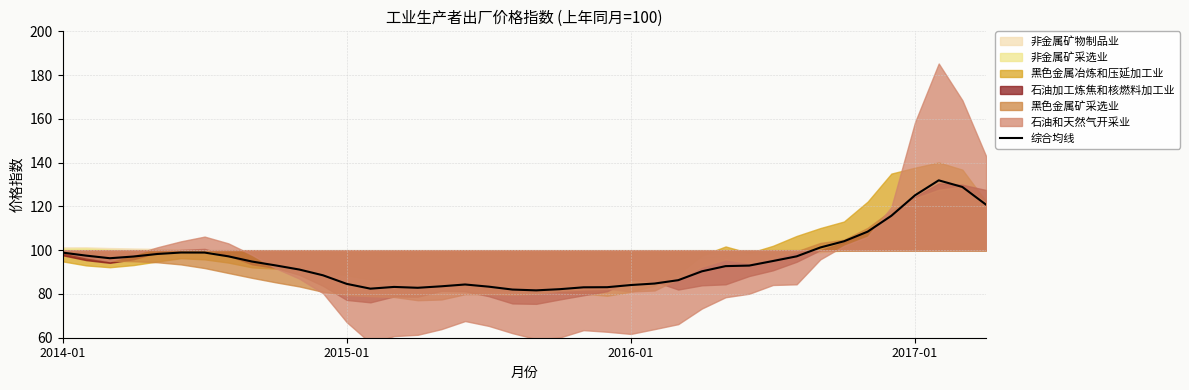

How many points are lower than both their immediate neighbors (excluding endpoints)?

4